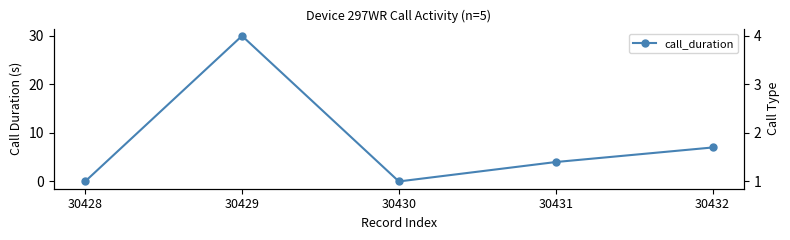

The call_duration series shows 1 at 30431. True or false?

False